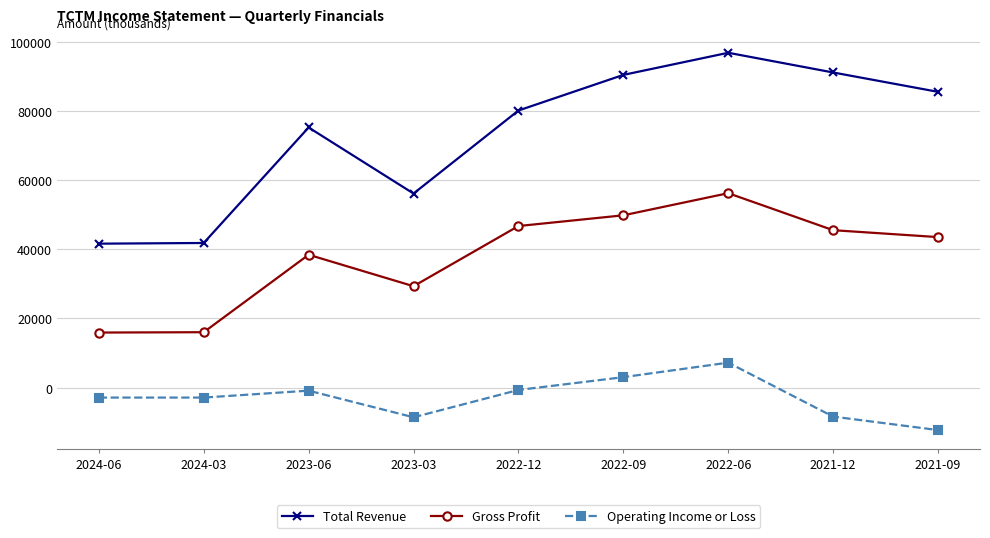

Between 2023-03 and 2022-12, which series saw the biggest shift?

Total Revenue